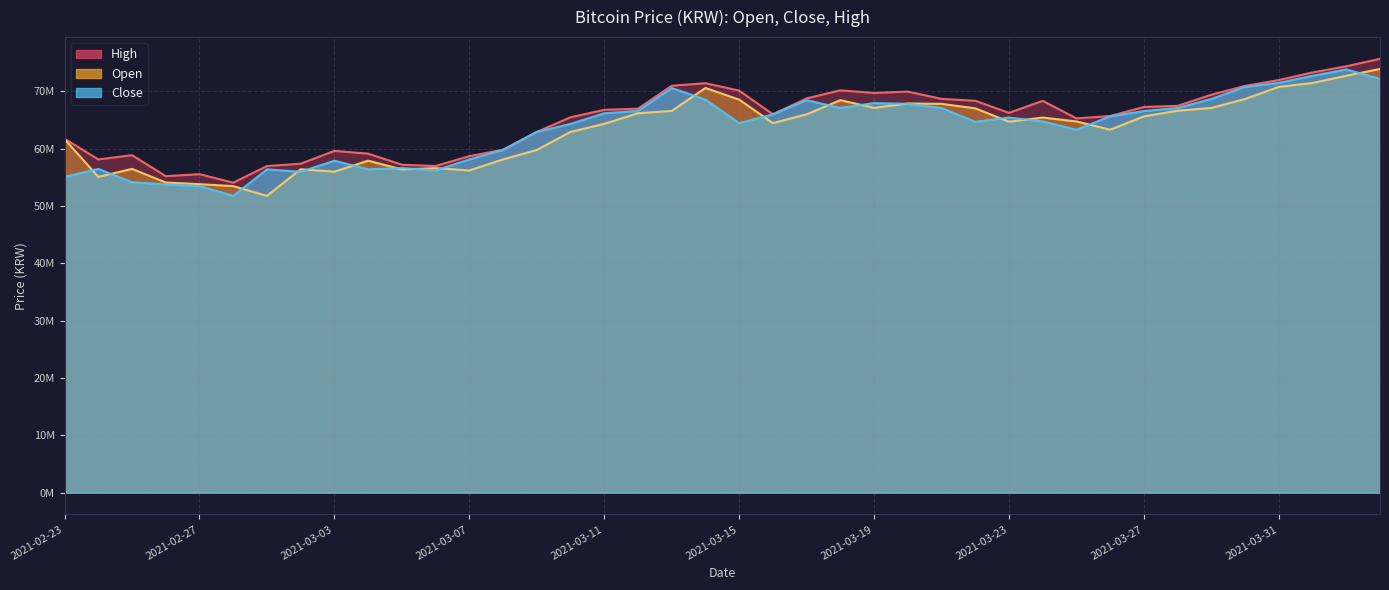

Which category has the lowest value in the open series?

2021-03-01